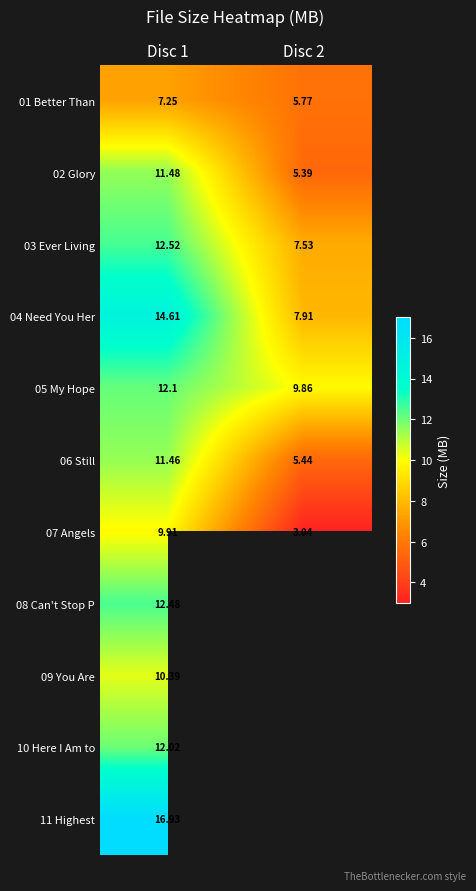

Which category has the highest value in the 10 Here I Am to series?

Disc 1